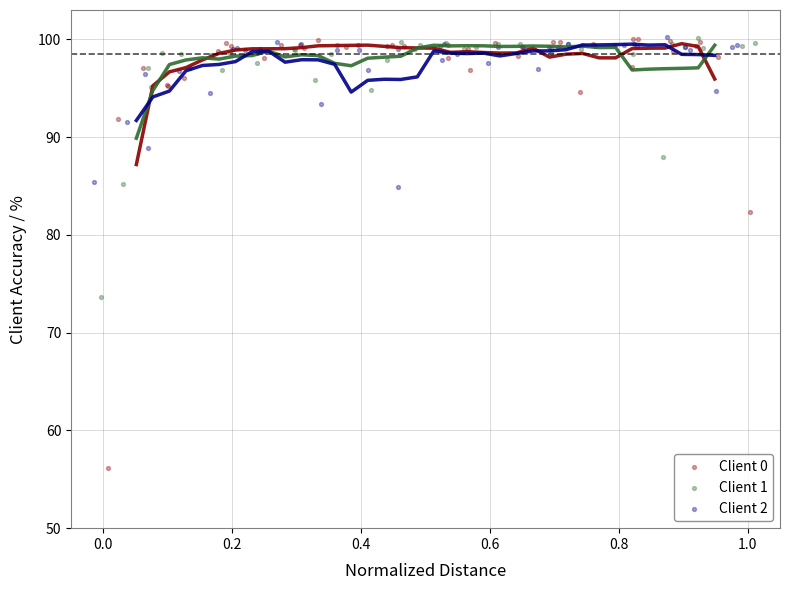

Which series has the largest Y range (max minus min)?

Client 0